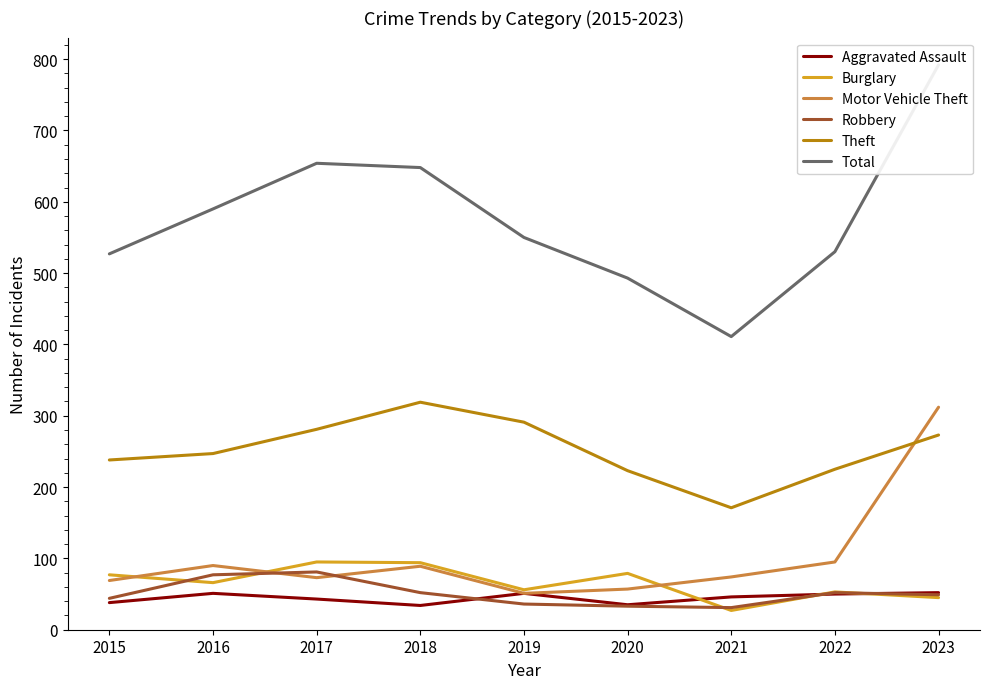

List the labels in order of Burglary value, smallest first.

2021, 2023, 2022, 2019, 2016, 2015, 2020, 2018, 2017